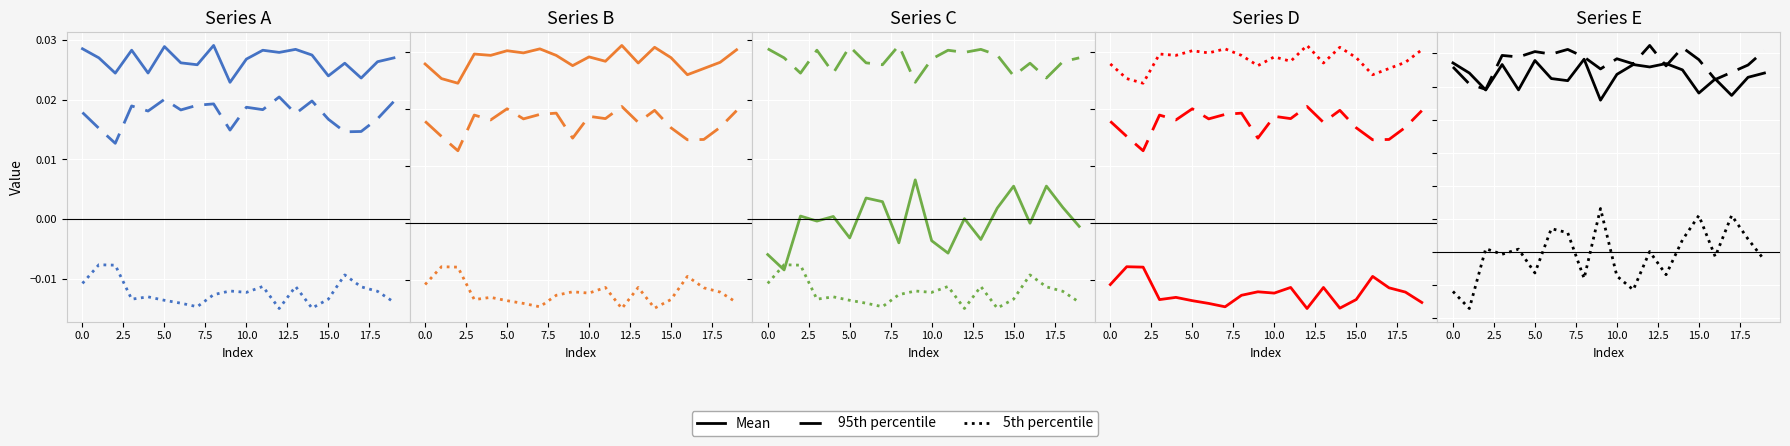

The value of 95th percentile at 14 is 0.0. True or false?

True